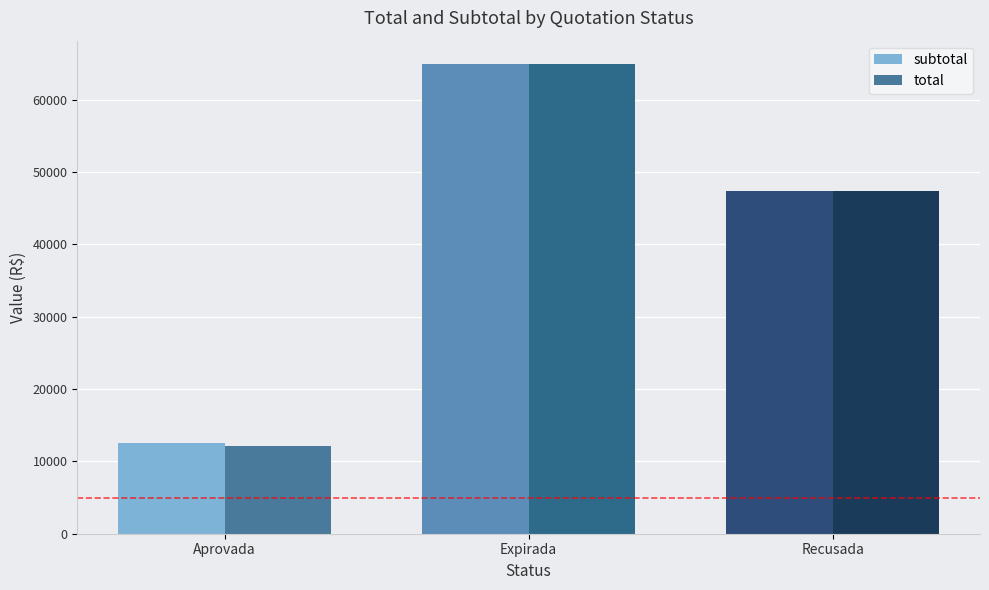

What position from the right is Recusada?

1